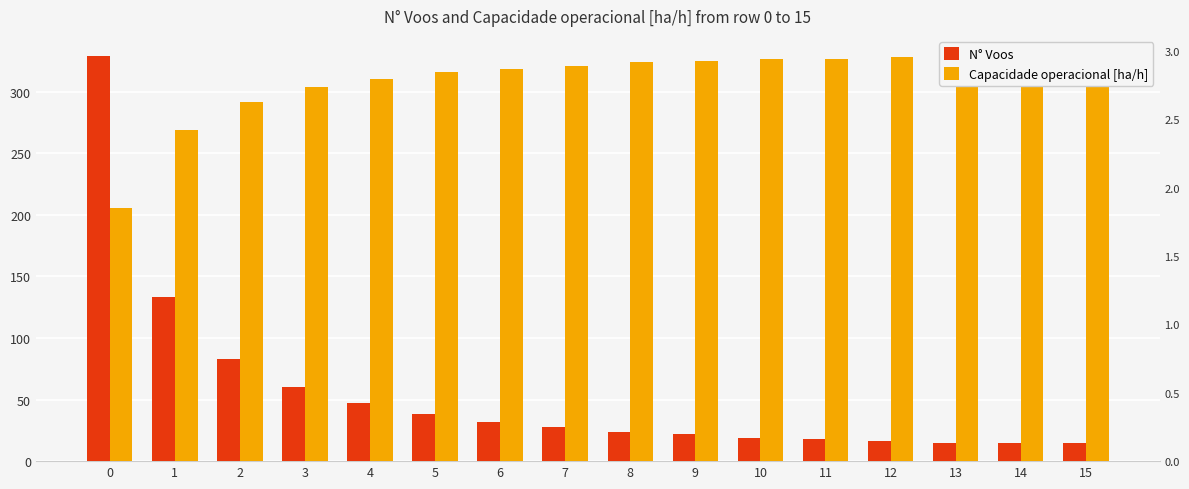

Reading left to right, what are all the values shown in this chart?

N° Voos: 0=329.0	1=133.0	2=83.0	3=60.0	4=47.0	5=38.0	6=32.0	7=28.0	8=24.0	9=22.0	10=19.0	11=18.0	12=16.0	13=15.0	14=15.0	15=15.0
Capacidade operacional [ha/h]: 0=205.5	1=269.3	2=292.0	3=303.7	4=310.6	5=316.1	6=318.5	7=321.3	8=323.9	9=325.0	10=326.9	11=327.0	12=328.4	13=329.0	14=328.8	15=328.9